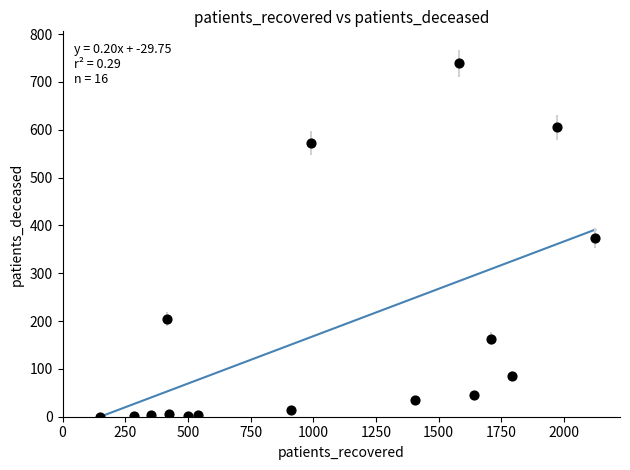

What is the range of Y values (max minus min)?

739